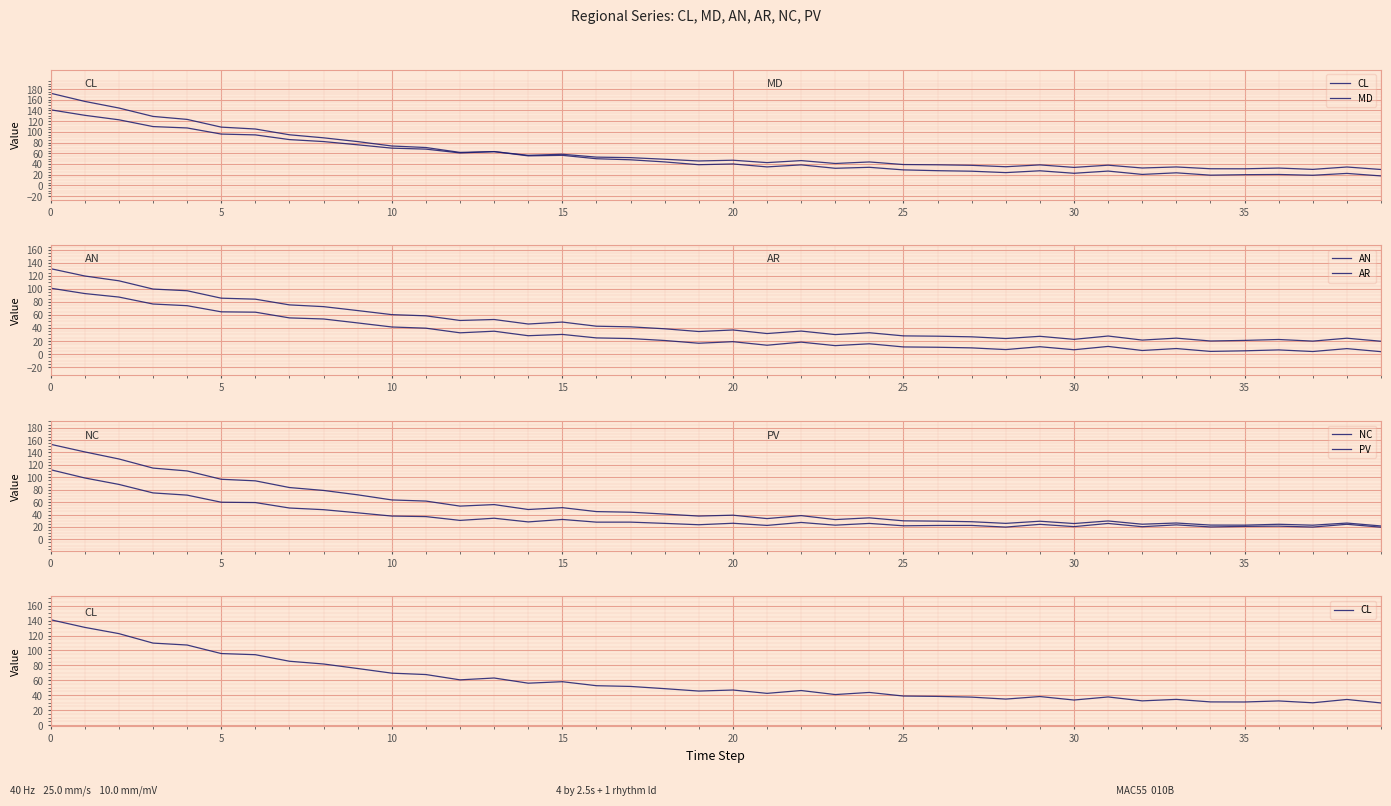

How many lines are shown in the chart?

6